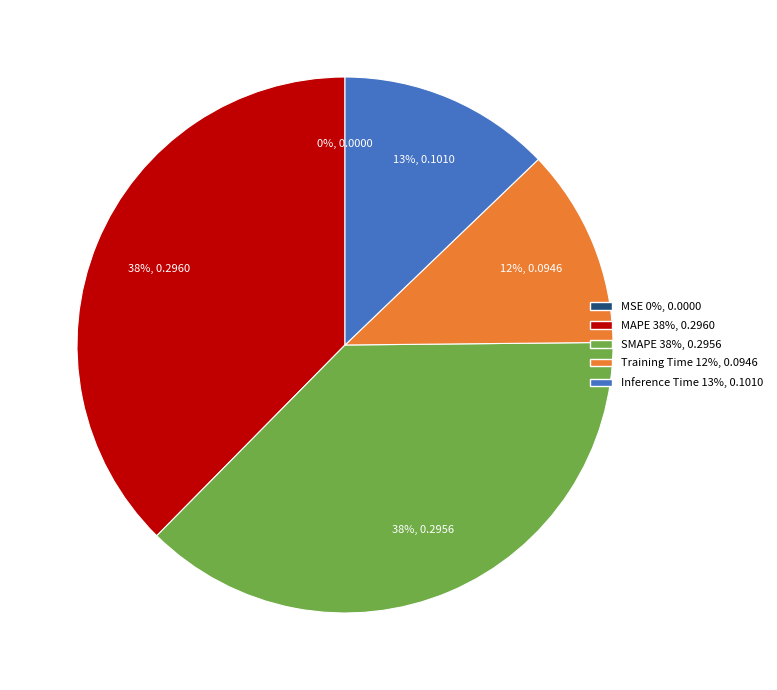

To the nearest percent, what is the difference between the Training Time and MAPE slice percentages?

26%